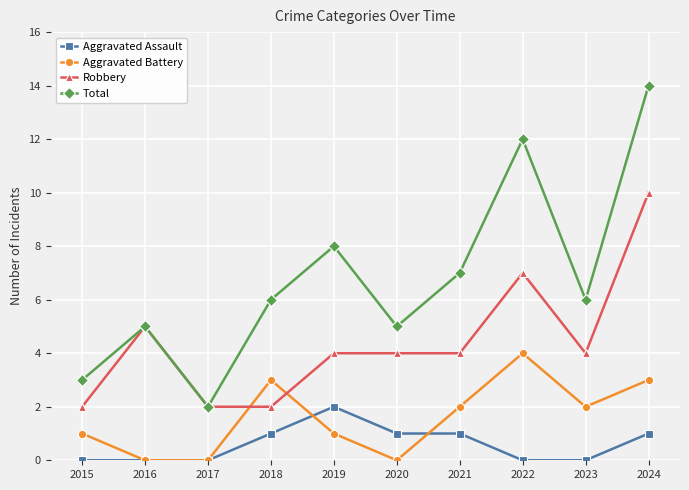

At 2018, list the series in order from smallest to largest.

Aggravated Assault, Robbery, Aggravated Battery, Total